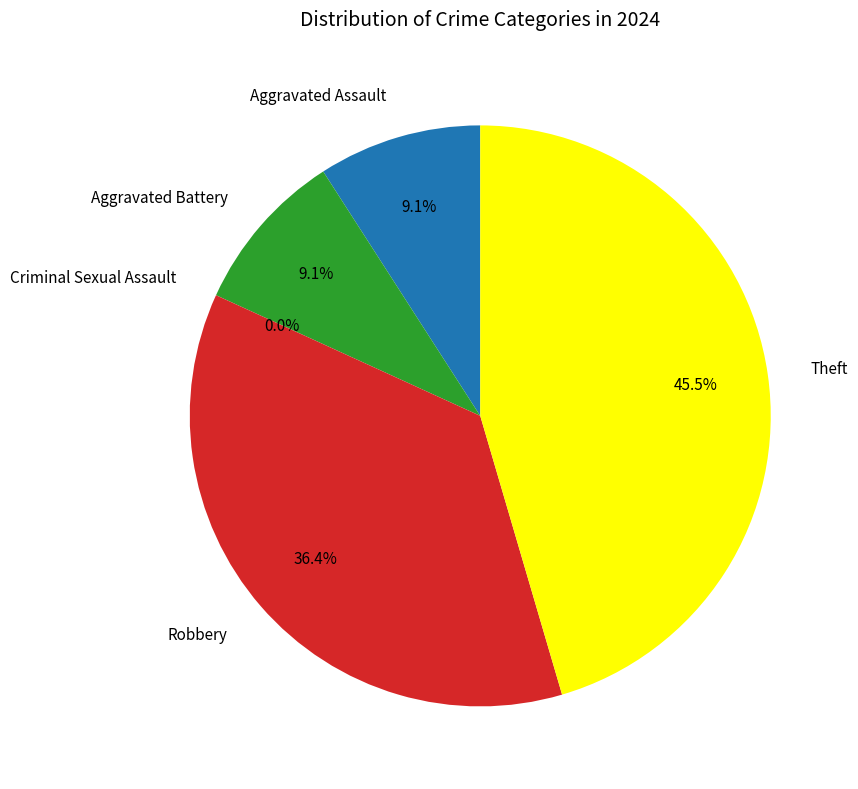

Which slice is the smallest?

Criminal Sexual Assault